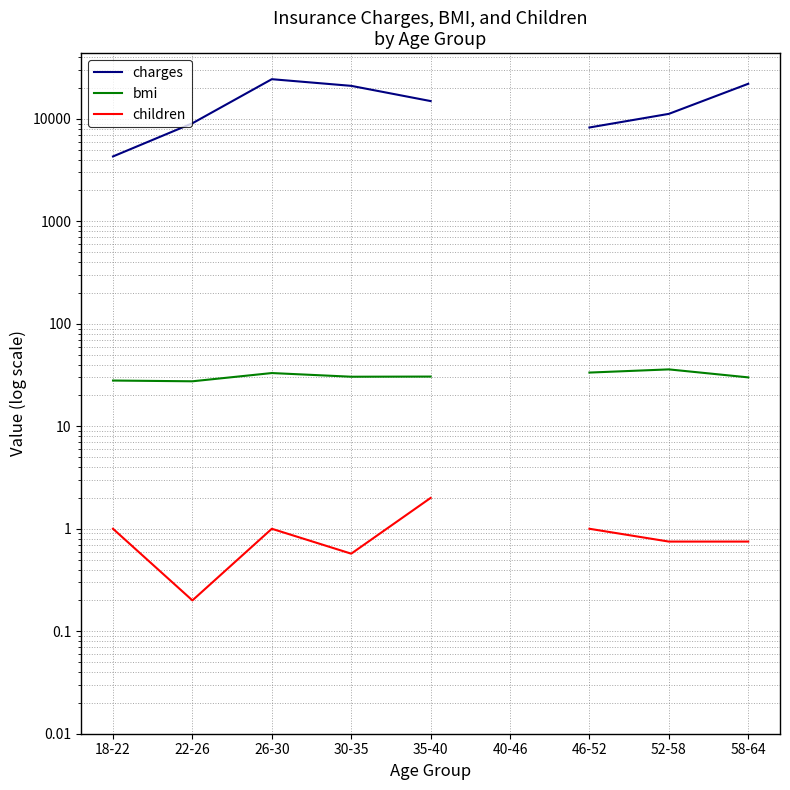

At how many categories does at least one series exceed 18825?

3